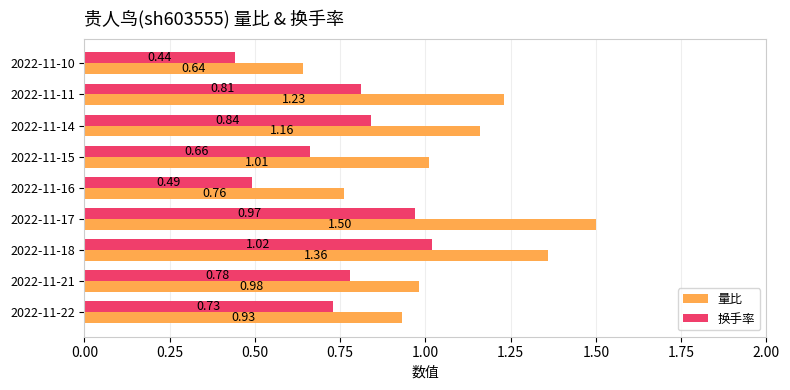

What are all the series names shown in the legend?

量比, 换手率